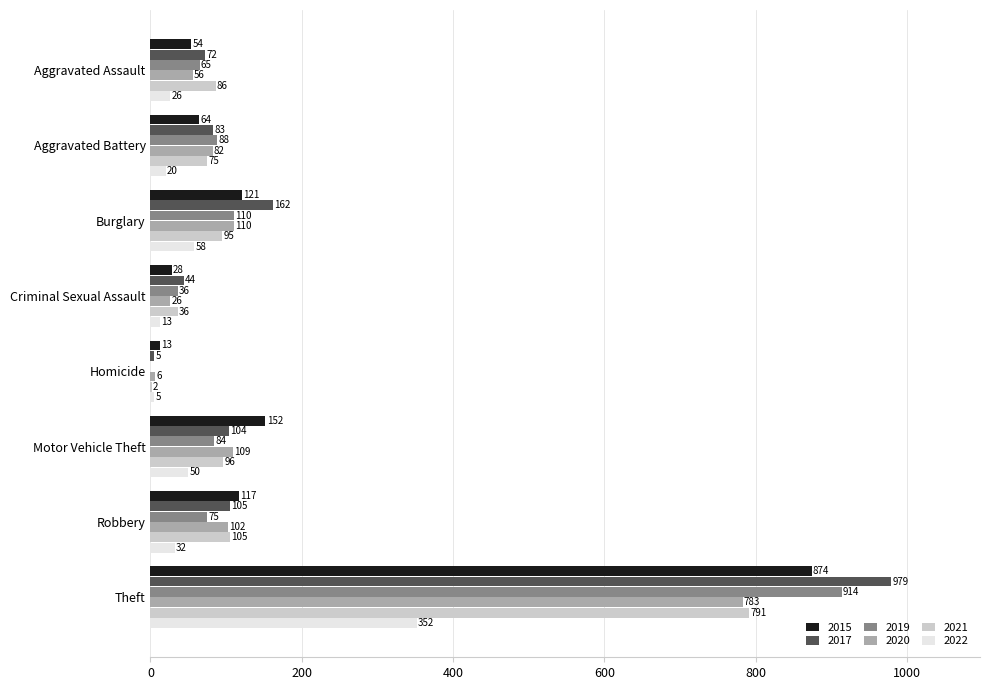

What is the sum of all 2015 values?

1423